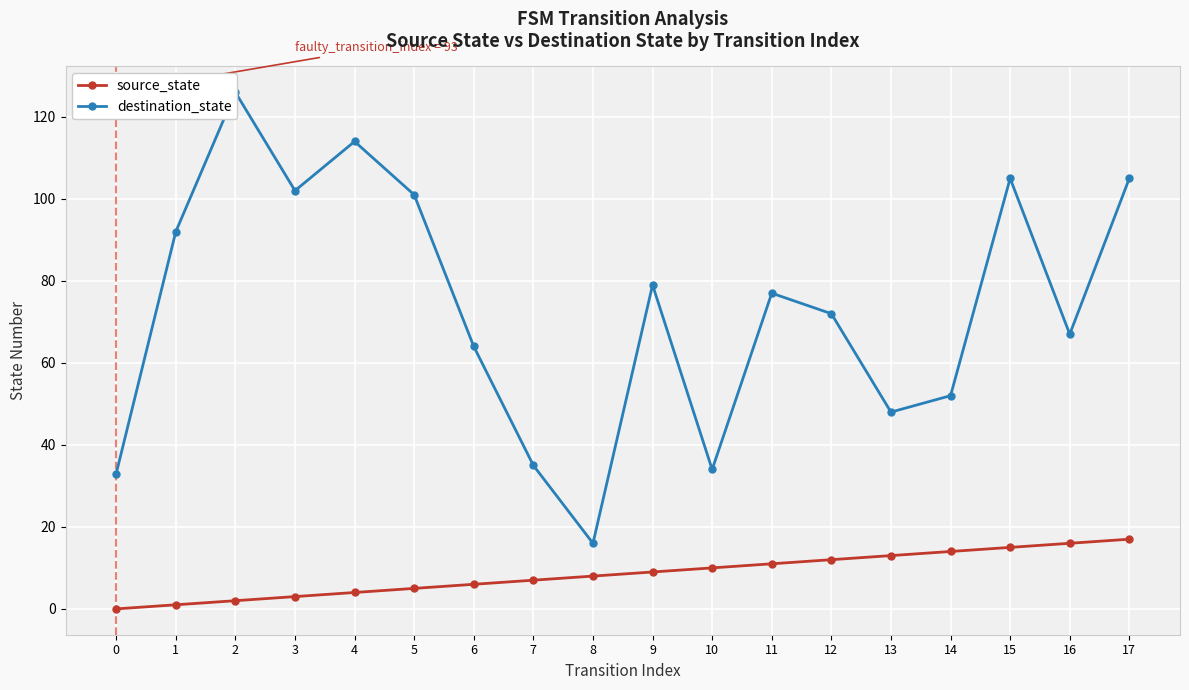

Which category has the highest value in the source_state series?

17